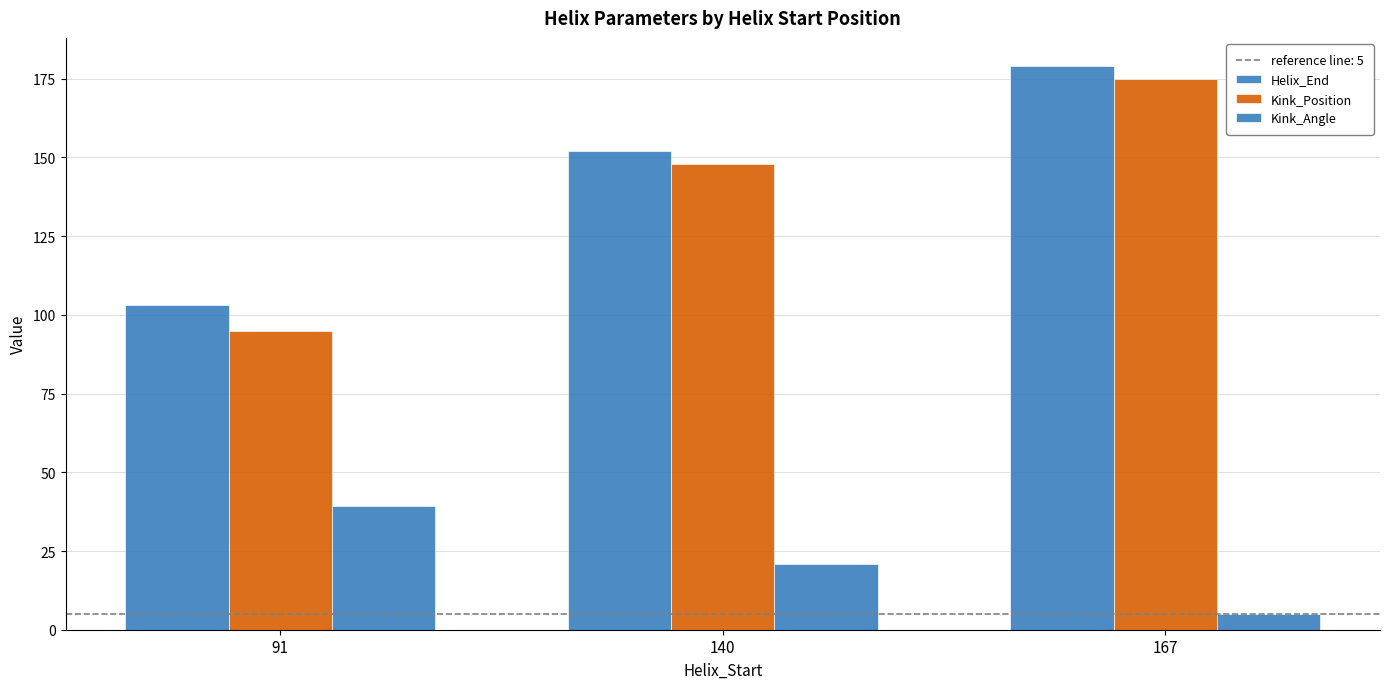

How many data points in Kink_Position are less than 148?

1